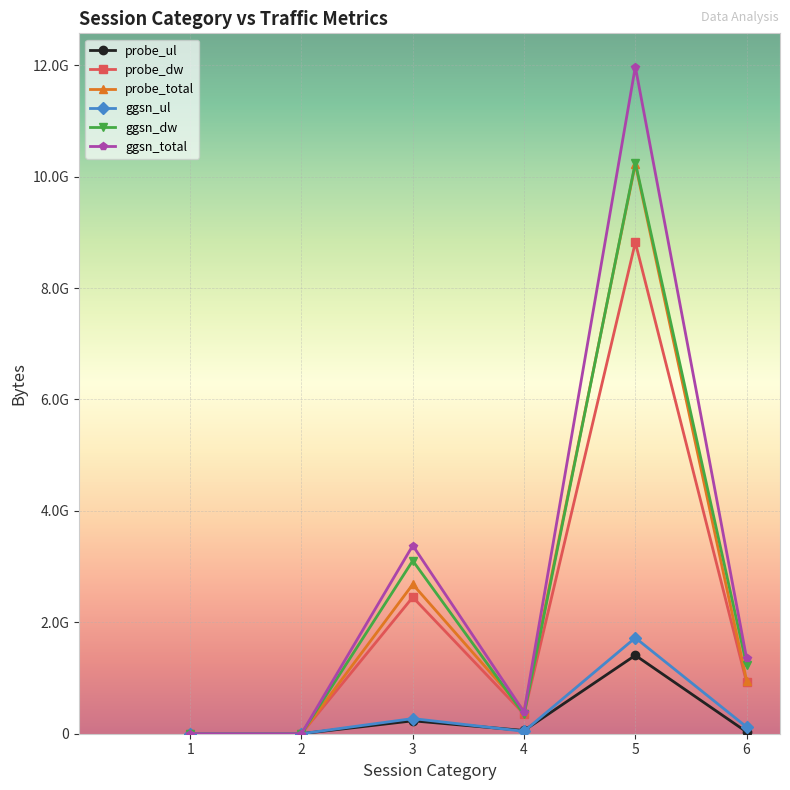

Which series has the widest spread of values?

ggsn_total